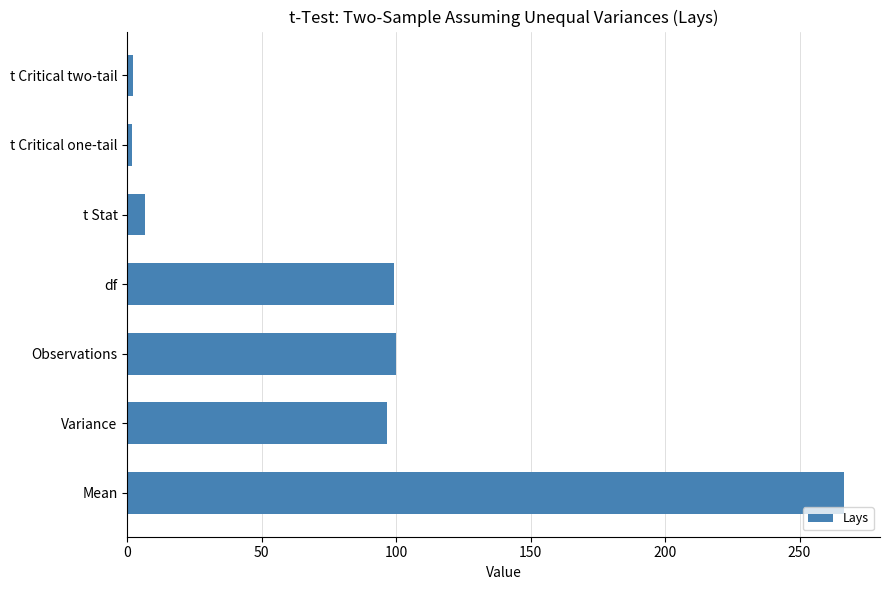

What is the maximum value shown in the chart?

266.6